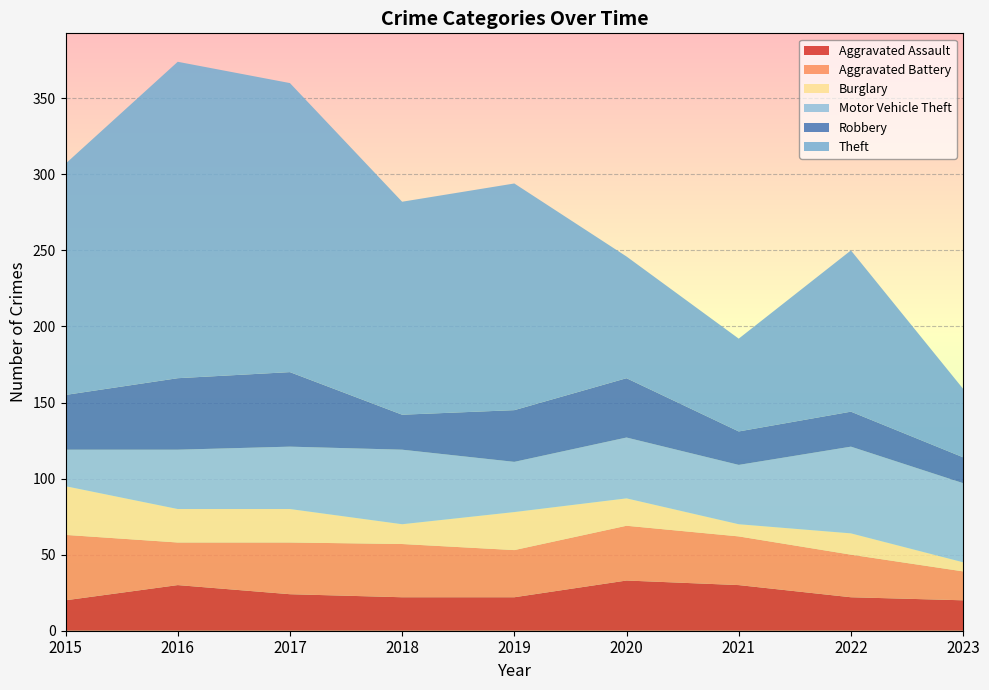

Reading left to right, transcribe all the data shown in this chart.

Aggravated Assault: 2015=20	2016=30	2017=24	2018=22	2019=22	2020=33	2021=30	2022=22	2023=20
Aggravated Battery: 2015=43	2016=28	2017=34	2018=35	2019=31	2020=36	2021=32	2022=28	2023=19
Burglary: 2015=32	2016=22	2017=22	2018=13	2019=25	2020=18	2021=8	2022=14	2023=6
Motor Vehicle Theft: 2015=24	2016=39	2017=41	2018=49	2019=33	2020=40	2021=39	2022=57	2023=52
Robbery: 2015=36	2016=47	2017=49	2018=23	2019=34	2020=39	2021=22	2022=23	2023=17
Theft: 2015=152	2016=208	2017=190	2018=140	2019=149	2020=80	2021=61	2022=106	2023=45